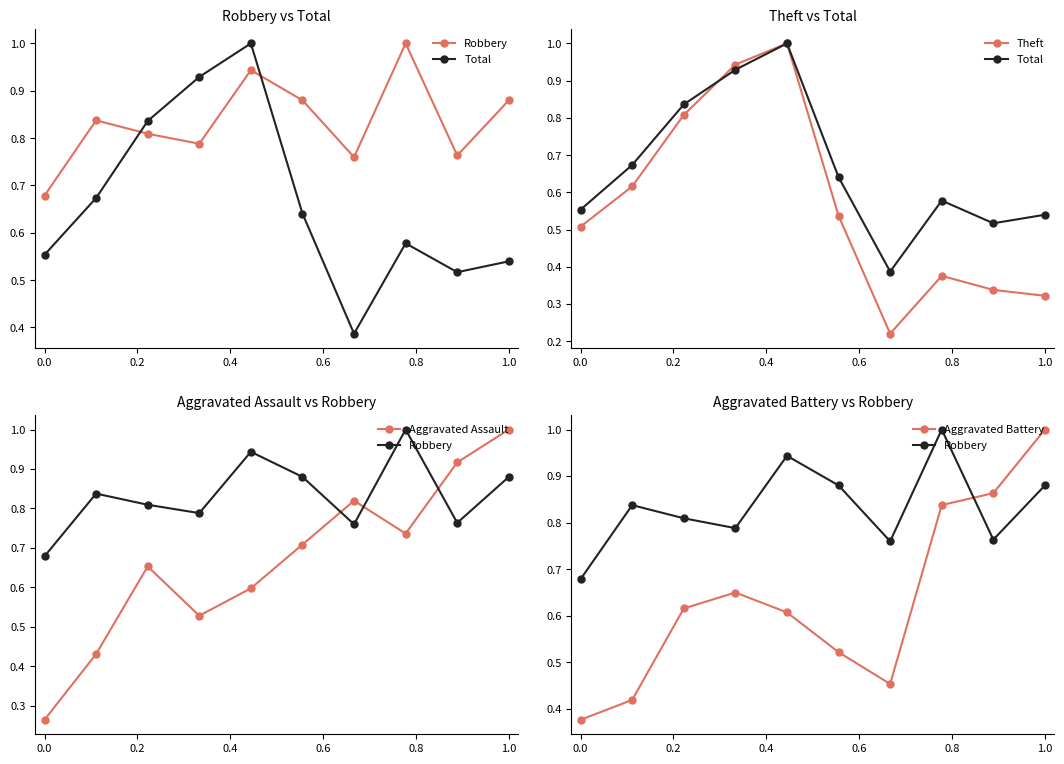

The value of Aggravated Assault at 0.0 is 0.3. True or false?

True